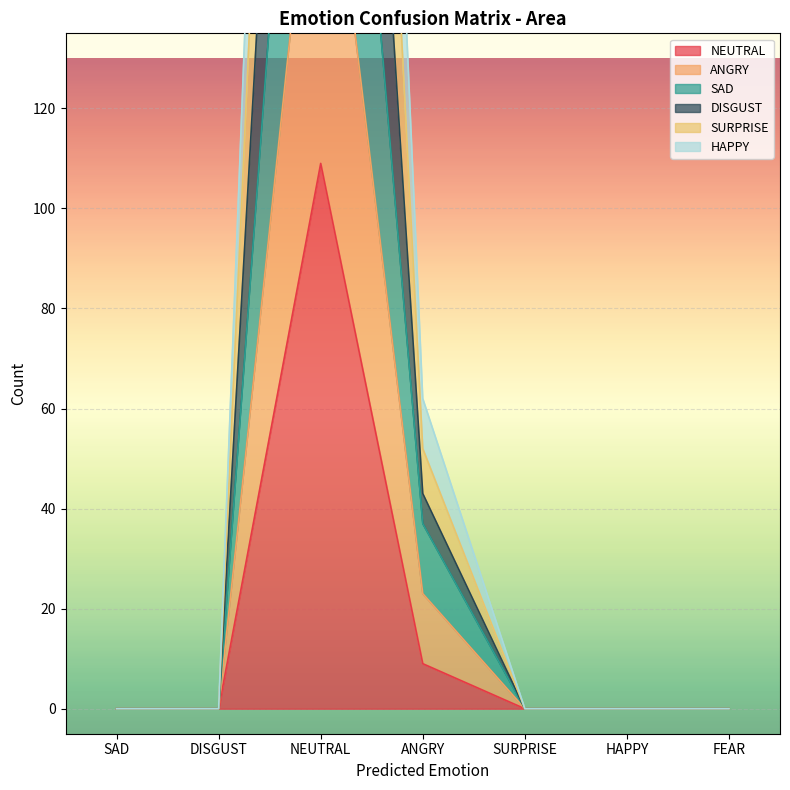

List the series in order of their overall mean, lowest first.

NEUTRAL, SAD, ANGRY, HAPPY, DISGUST, SURPRISE